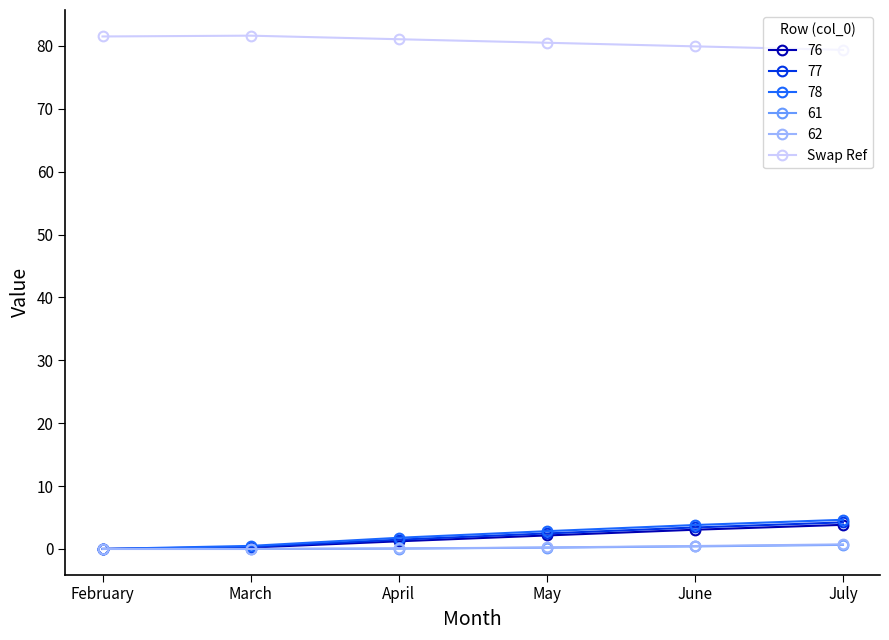

Does the chart have visible grid lines?

No